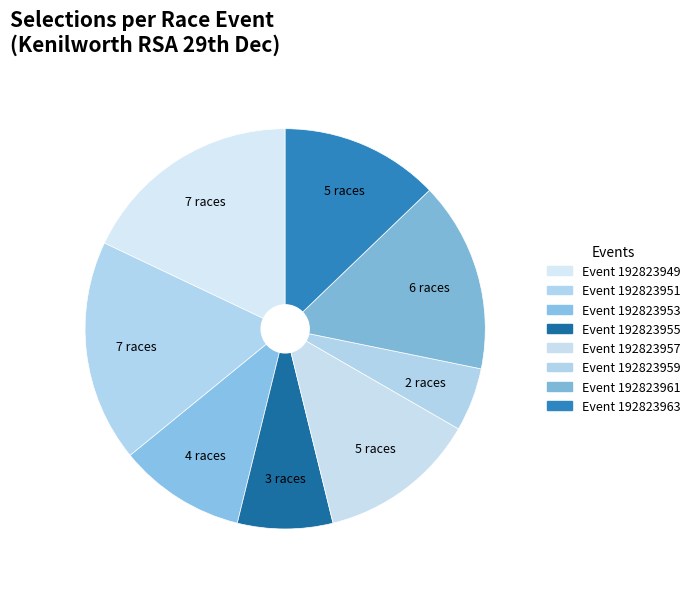

Count the number of slices in the pie.

8